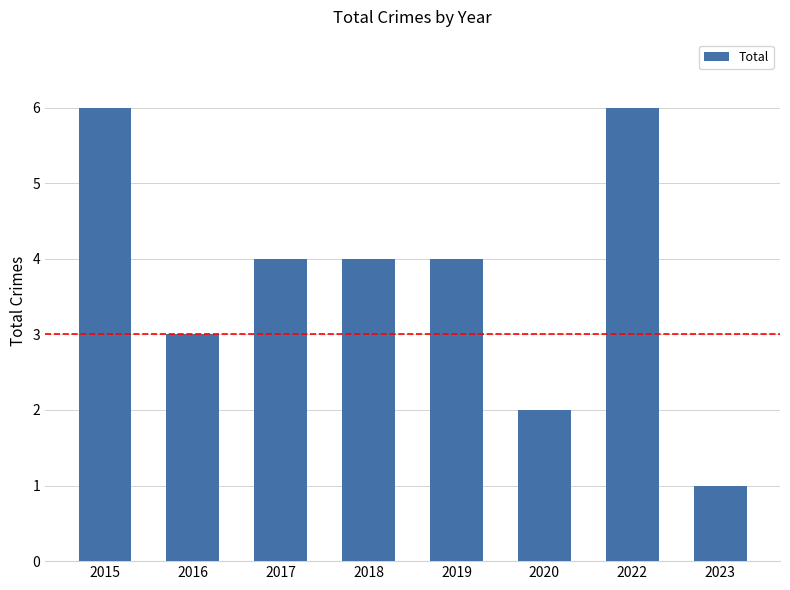

Where does the data first go above 4?

2015